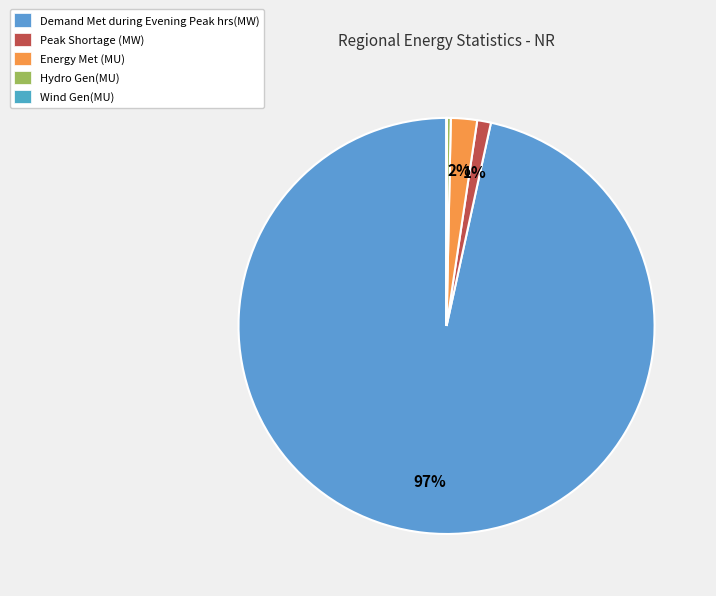

Does any single category account for the majority?

Yes